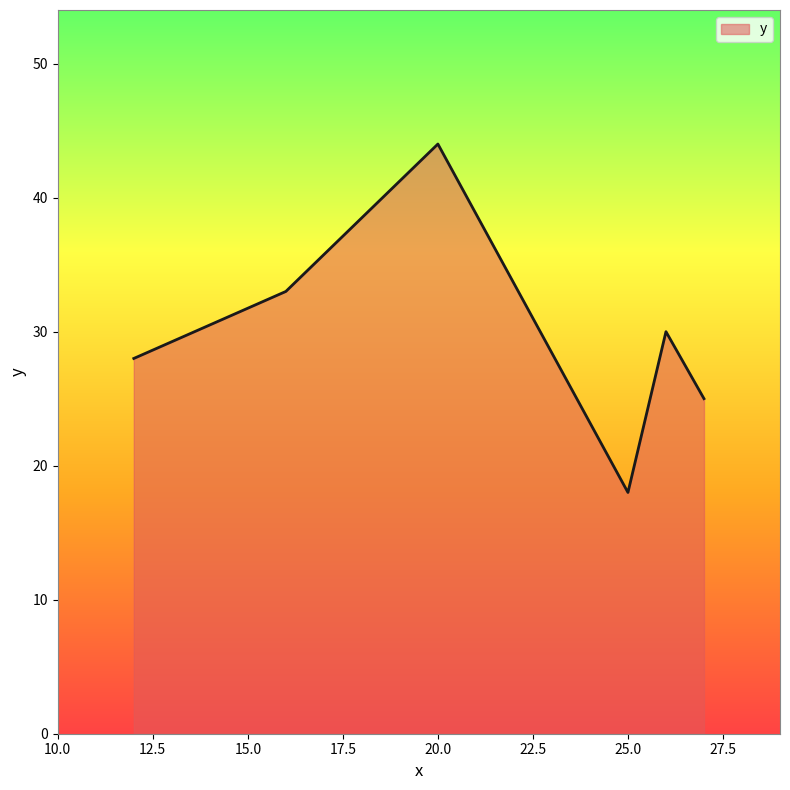

What is the difference between the maximum and minimum values?

26